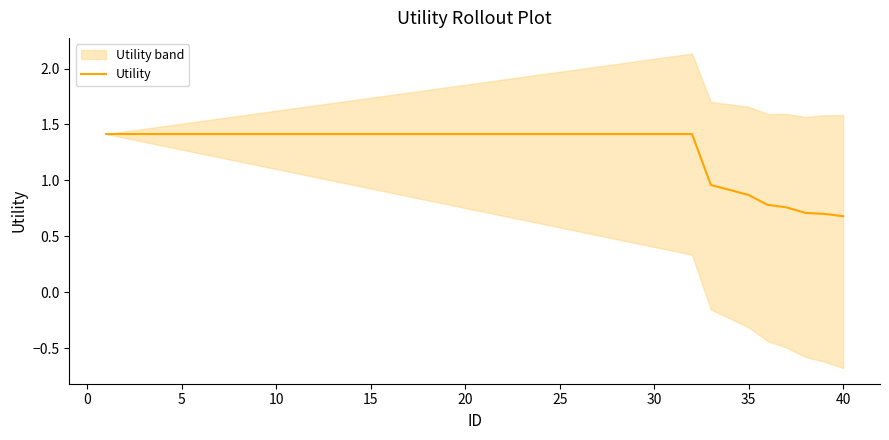

What is the minimum value for Utility?

0.7